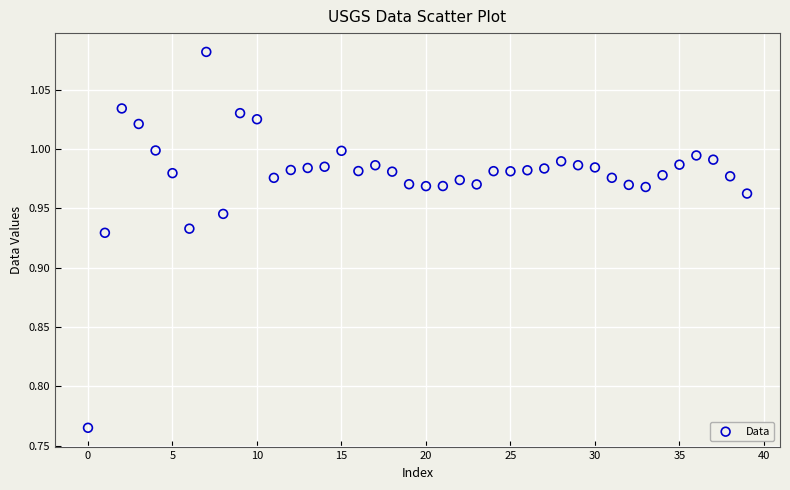

What is the range of Y values (max minus min)?

0.3